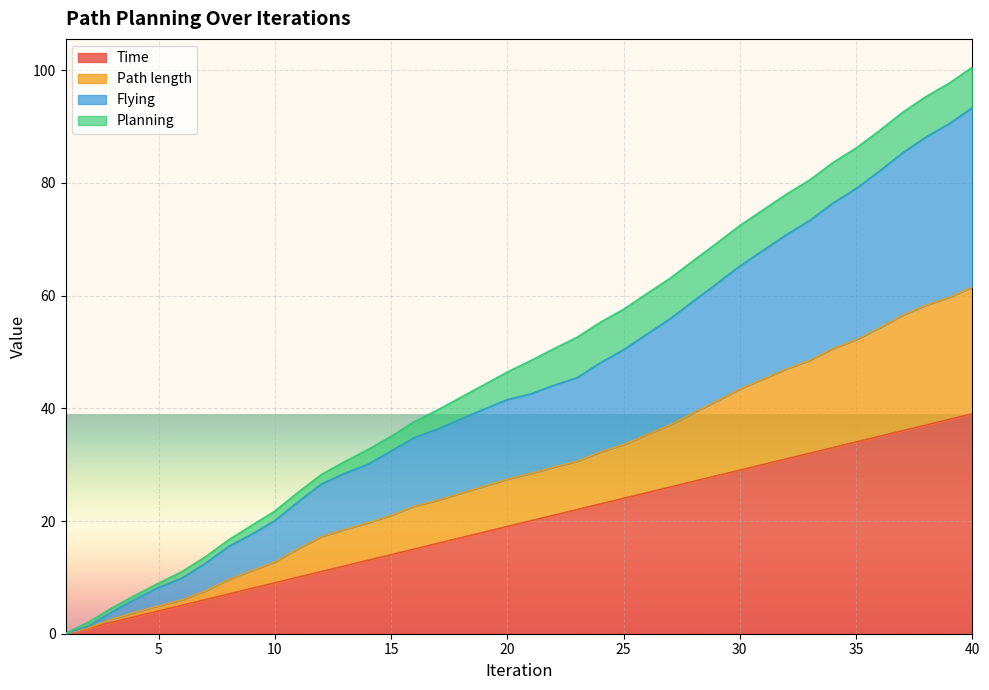

What are all the series names shown in the legend?

Time, Path length, Flying, Planning